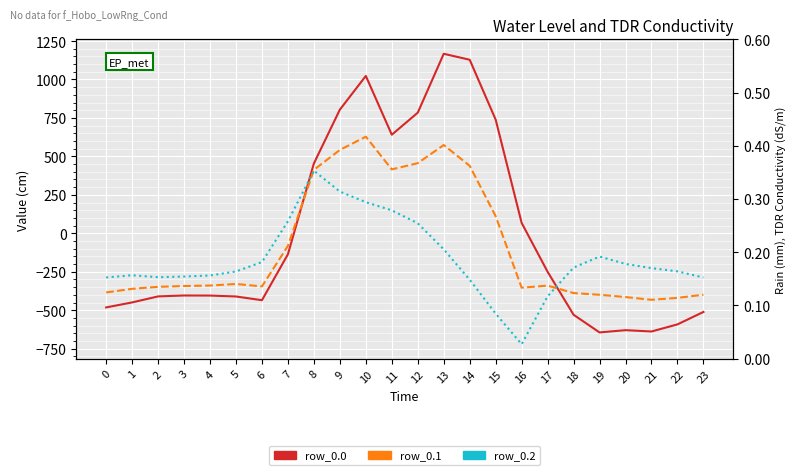

Which category has the highest value across all series?

13